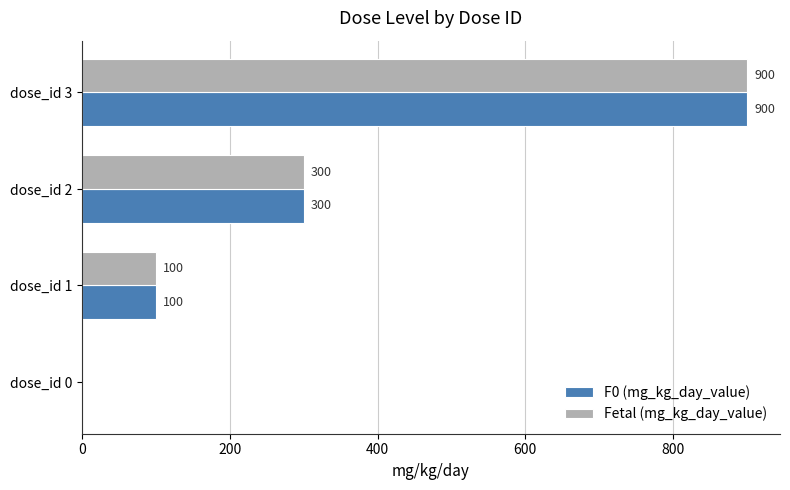

What is the total value across all series at dose_id 2?

600